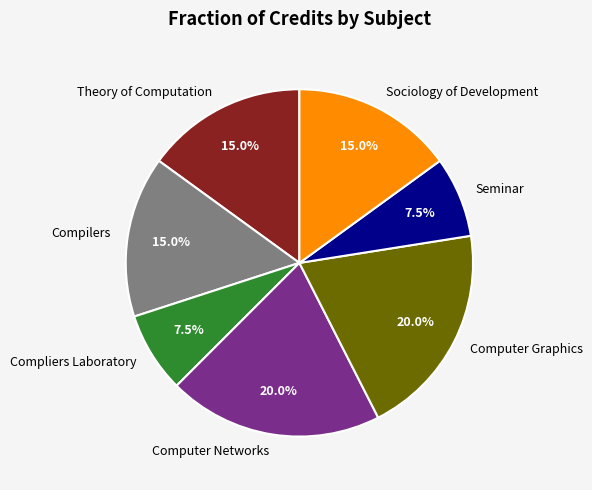

Between Computer Networks and Compilers, which is larger?

Computer Networks